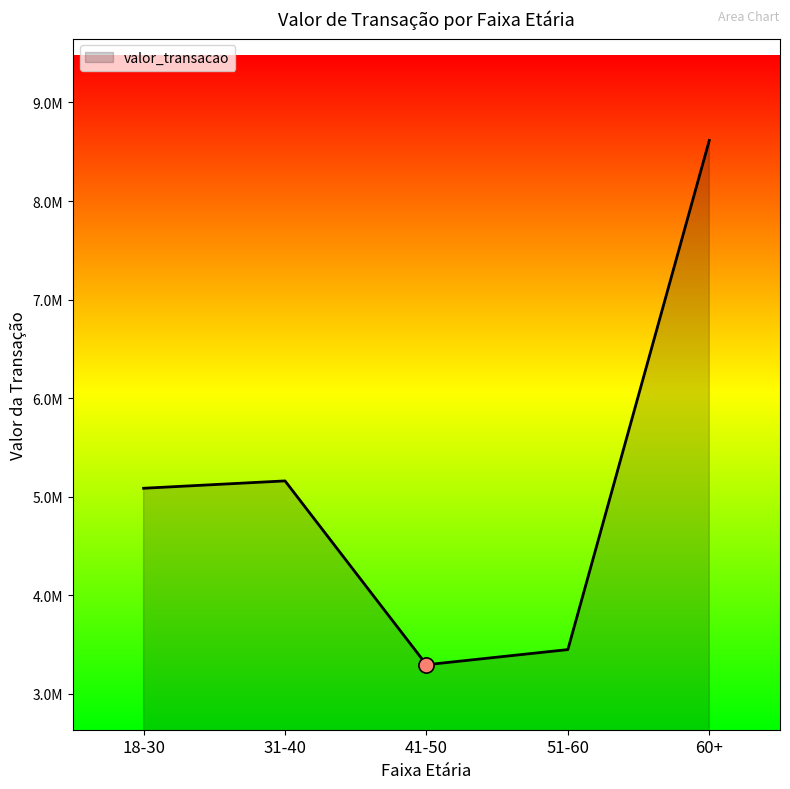

What is the ratio of the value at 31-40 to the value at 51-60?

1.5